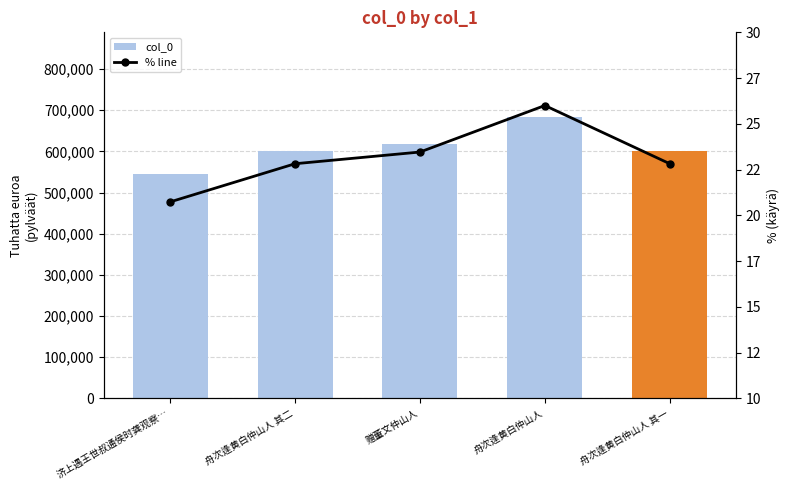

Reading left to right, what are all the values shown in this chart?

col_0: 545517.0	600420.0	617243.0	684139.0	600419.0
% line: 20.7	22.8	23.5	26.0	22.8